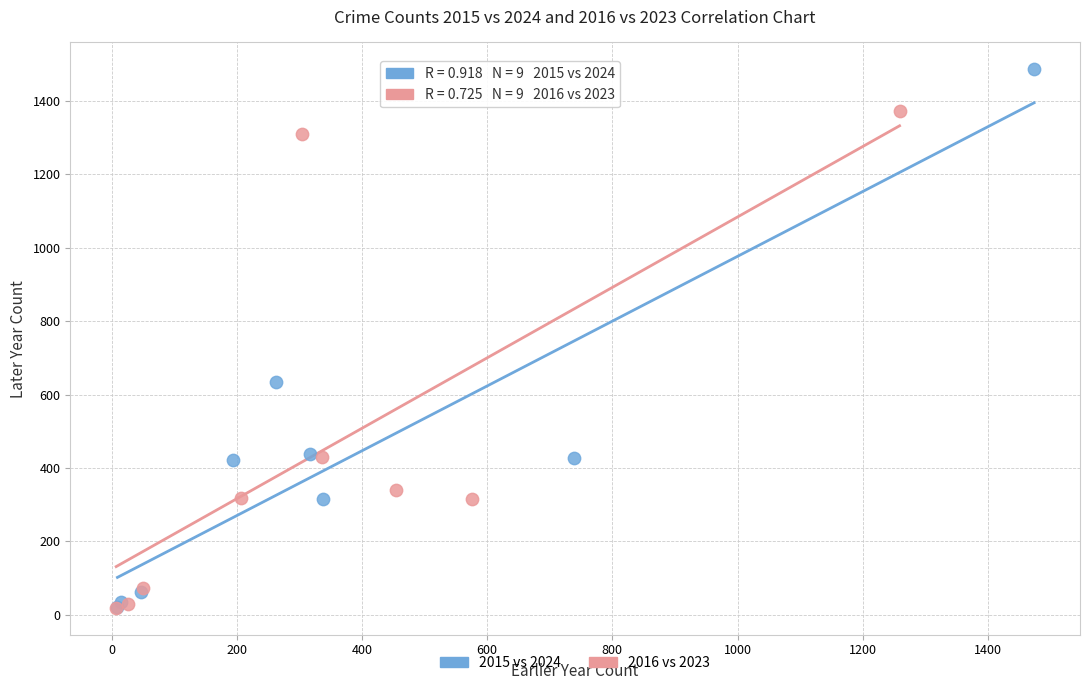

Which series reaches the maximum Y coordinate?

2015 vs 2024